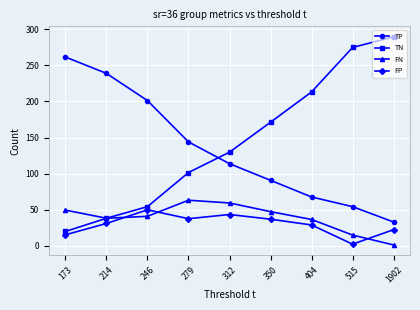

True or false: FN has a value of 1.1 at 1902.

True